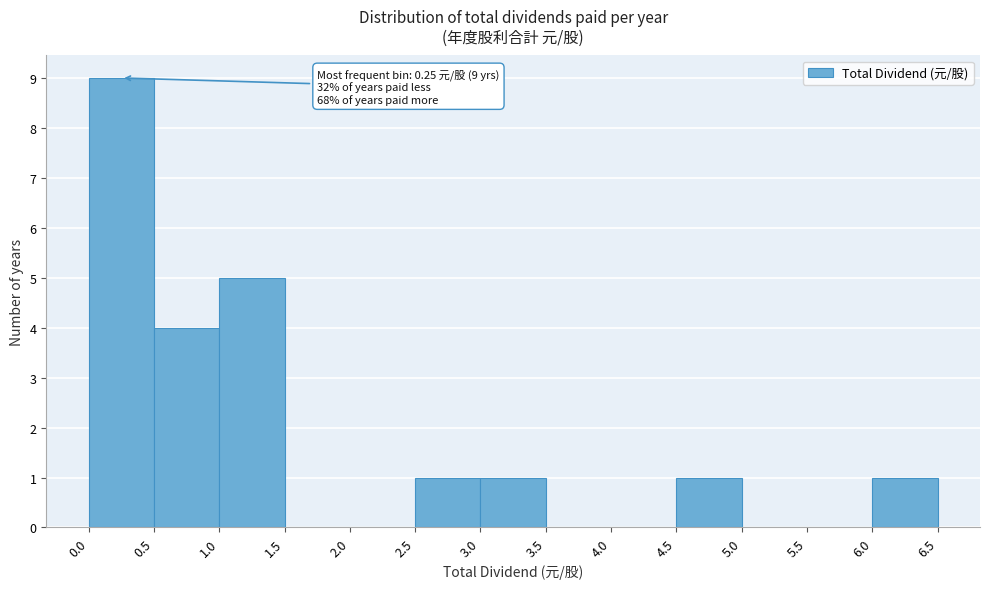

Over which range of the x-axis is the bar tallest?

0.0 to 0.5